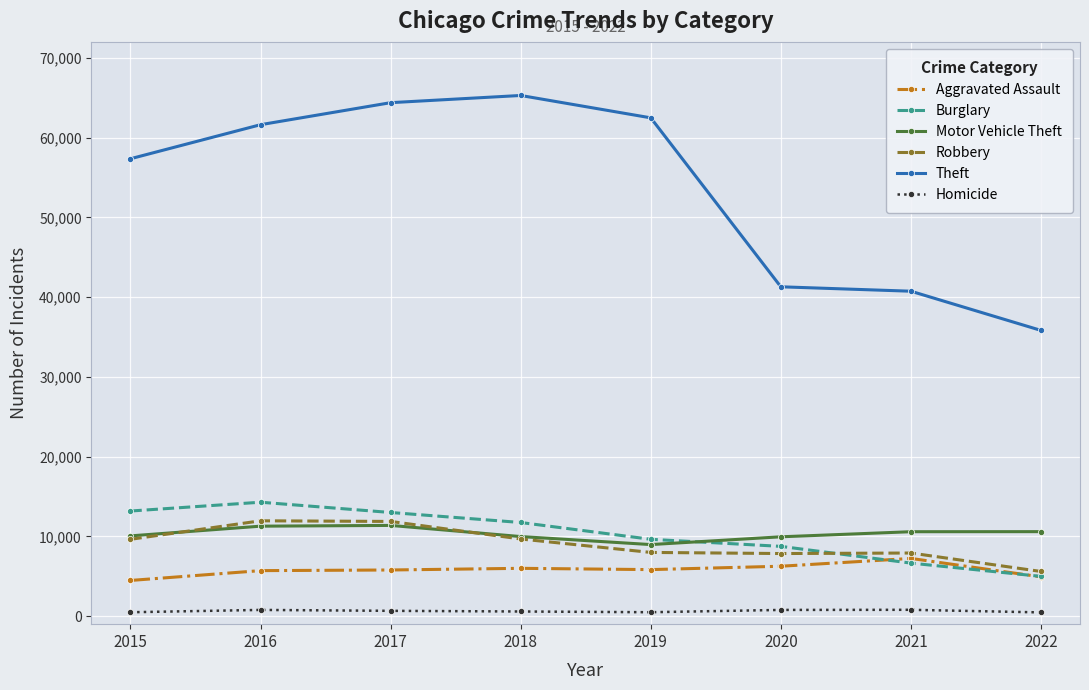

True or false: Burglary has more than 0 interior local peaks.

True